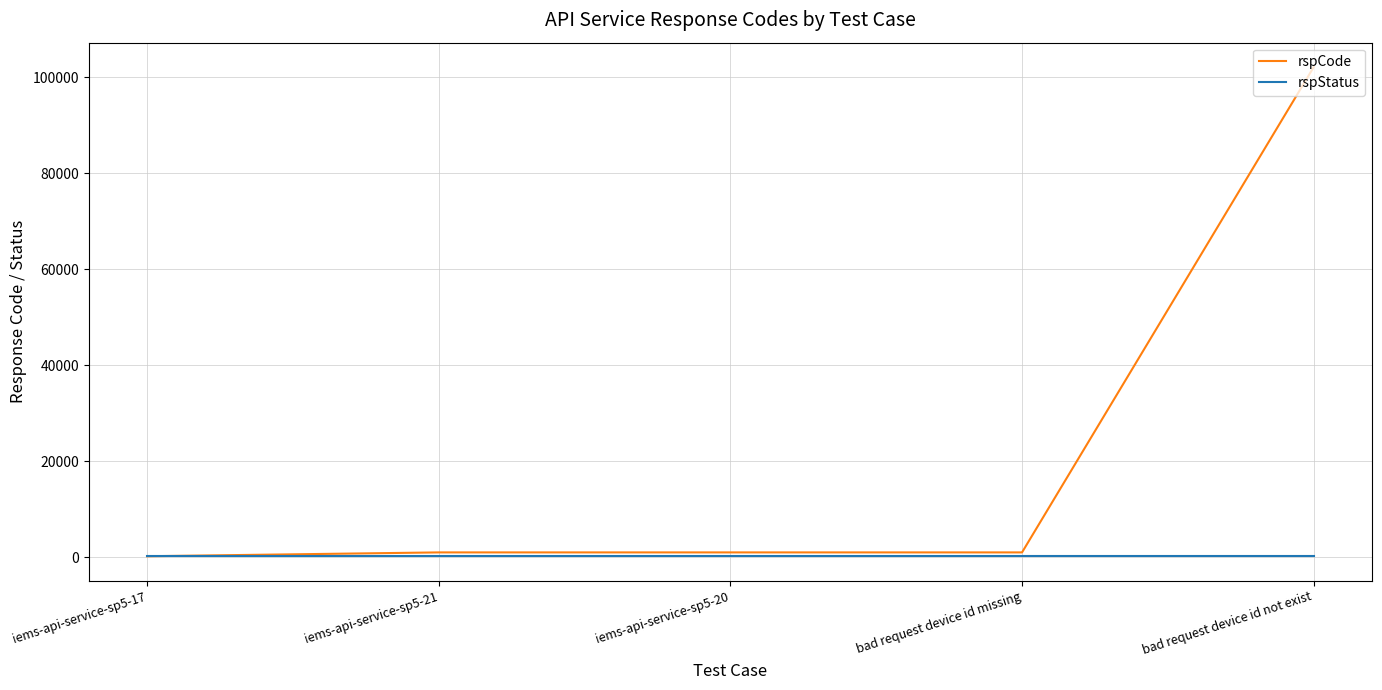

What is the difference between the maximum and second lowest values in the rspCode series?

101100